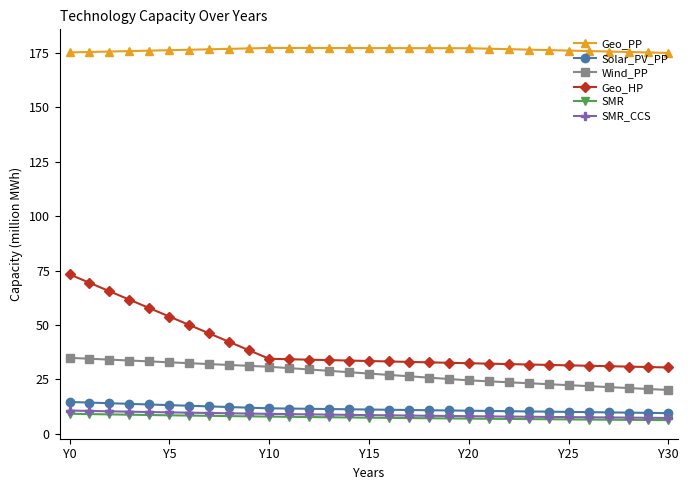

Which series has the widest spread of values?

Geo_HP